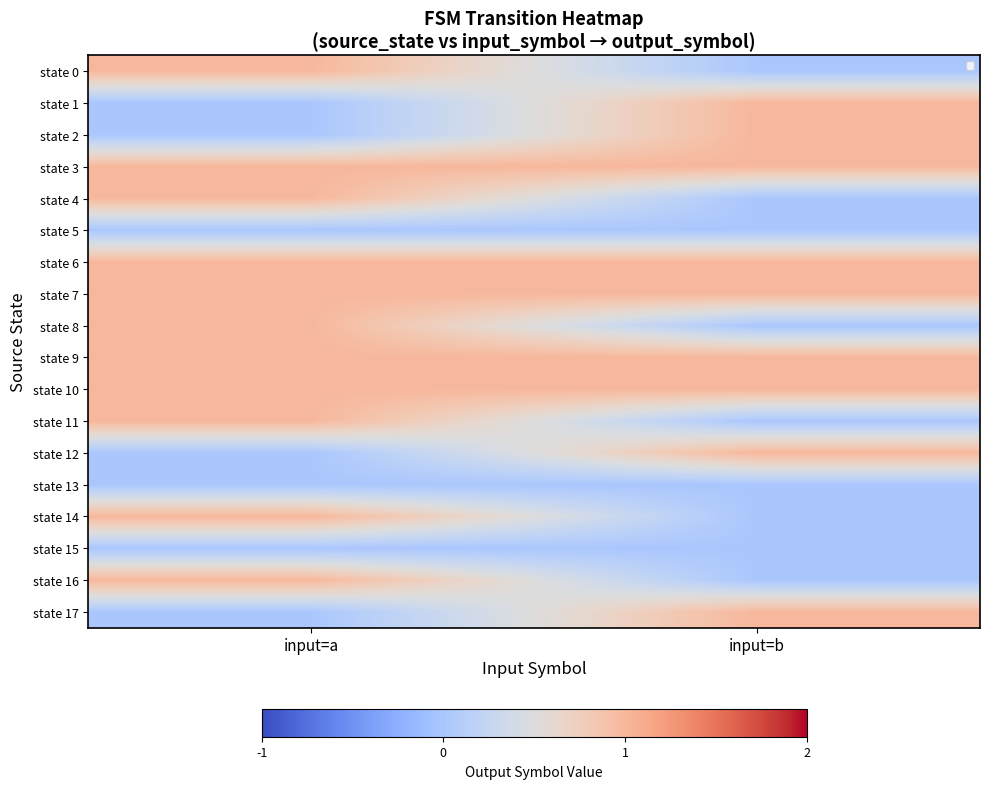

Reading right to left, extract all data points from this chart.

state 0: input=b=0	input=a=1
state 1: input=b=1	input=a=0
state 2: input=b=1	input=a=0
state 3: input=b=1	input=a=1
state 4: input=b=0	input=a=1
state 5: input=b=0	input=a=0
state 6: input=b=1	input=a=1
state 7: input=b=1	input=a=1
state 8: input=b=0	input=a=1
state 9: input=b=1	input=a=1
state 10: input=b=1	input=a=1
state 11: input=b=0	input=a=1
state 12: input=b=1	input=a=0
state 13: input=b=0	input=a=0
state 14: input=b=0	input=a=1
state 15: input=b=0	input=a=0
state 16: input=b=0	input=a=1
state 17: input=b=1	input=a=0